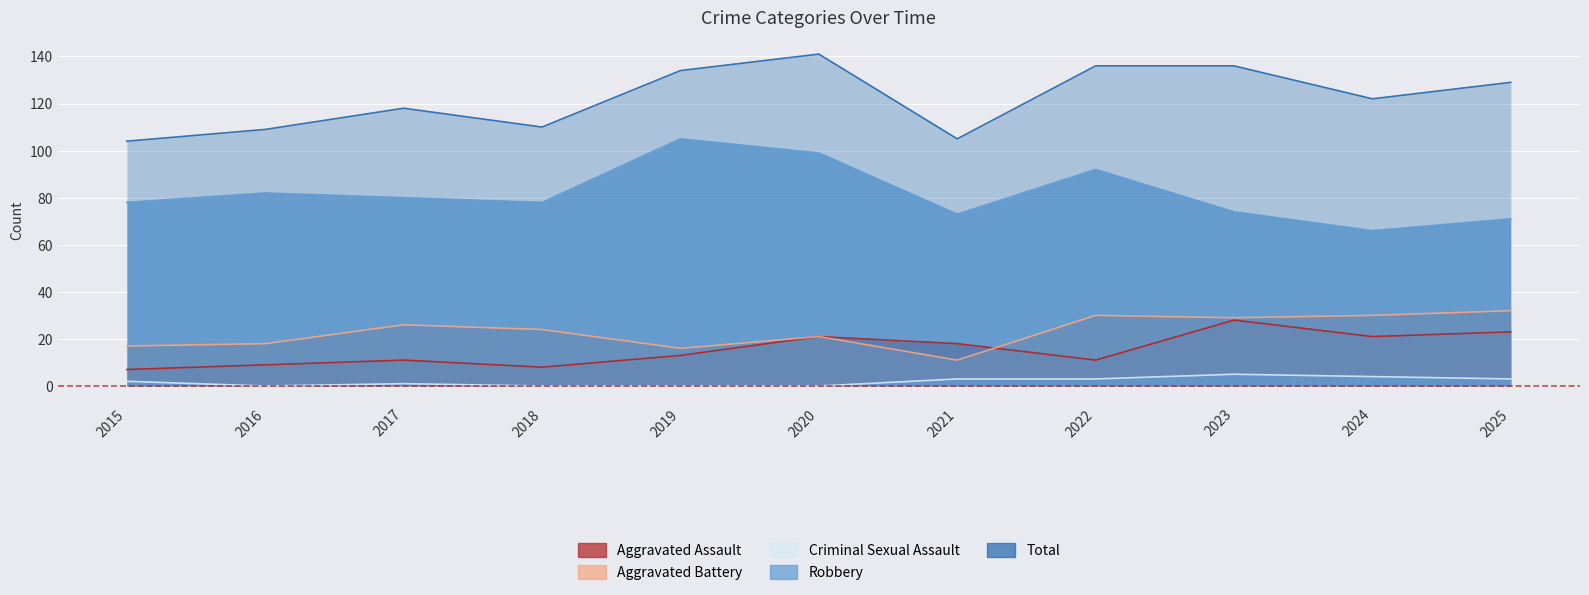

Is it true that Criminal Sexual Assault equals 0 at 2018?

True